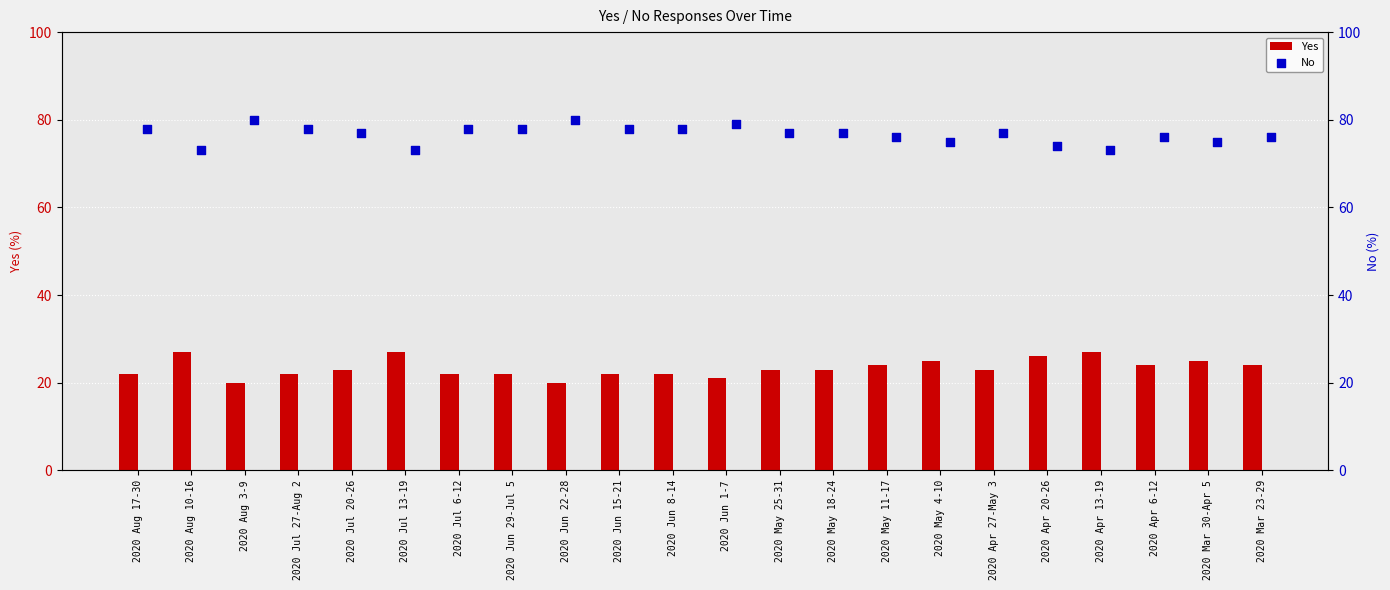

What is the maximum value for Yes?

27